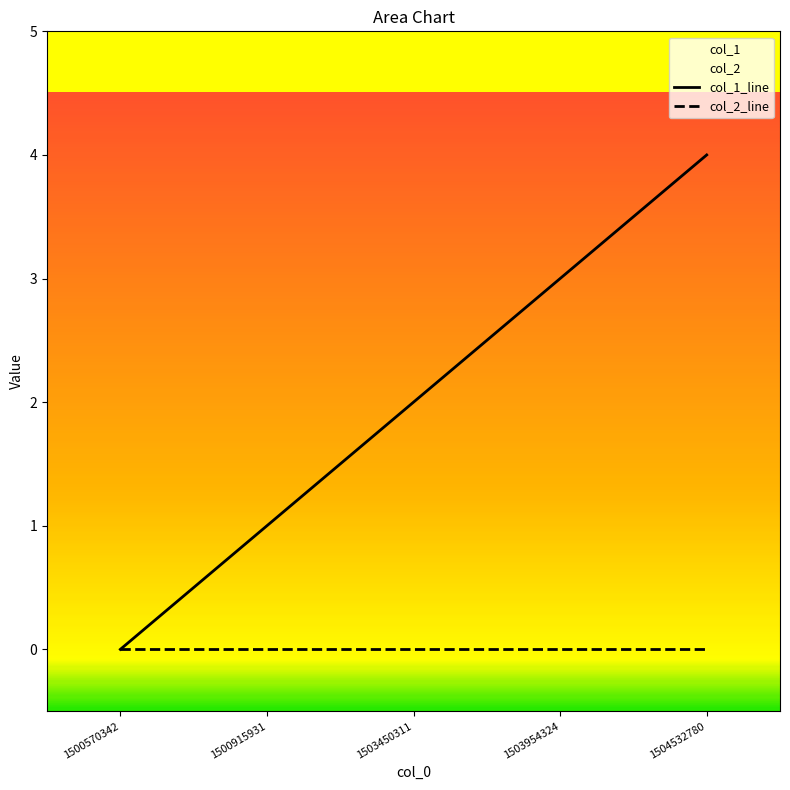

True or false: the data has more than 1 interior local peaks.

False